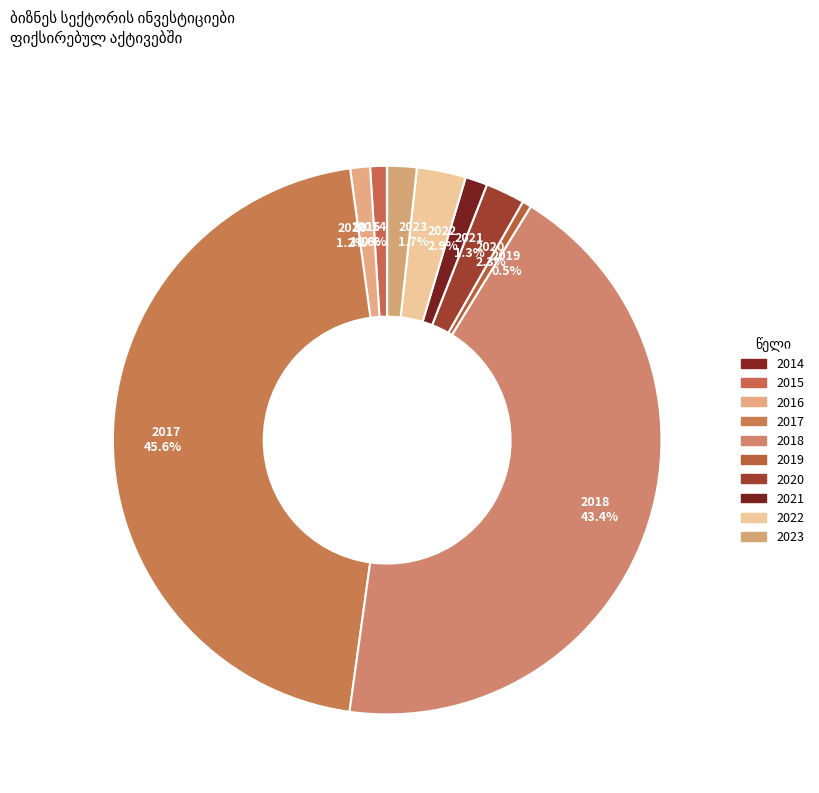

Which slice is the largest?

2017